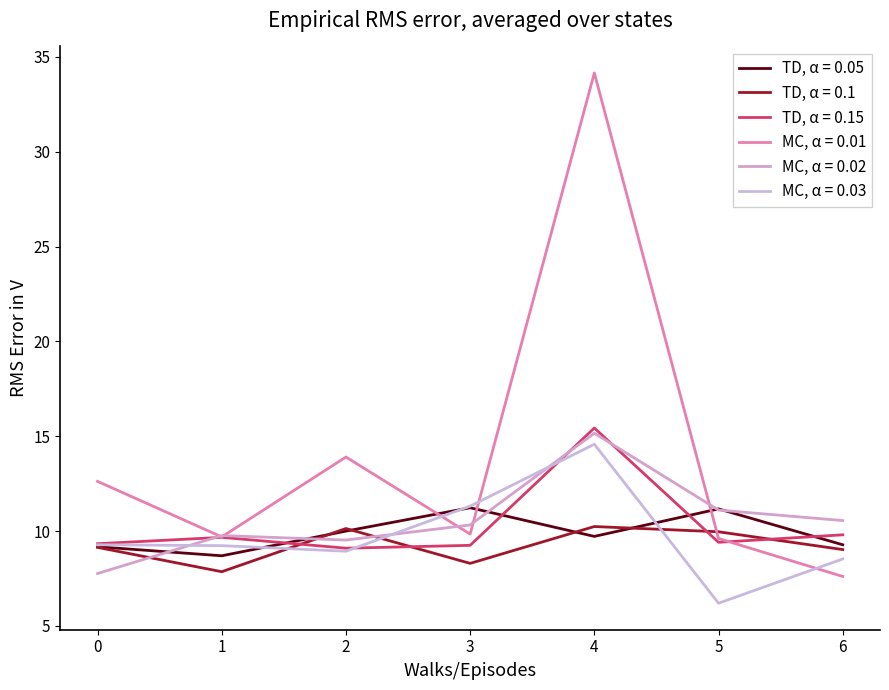

Which label corresponds to the smallest value in the chart?

5